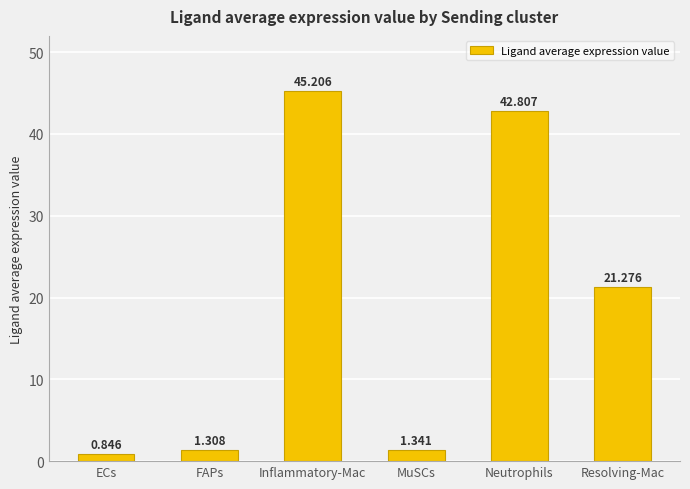

What is the sum of the values at FAPs and Inflammatory-Mac?

46.5